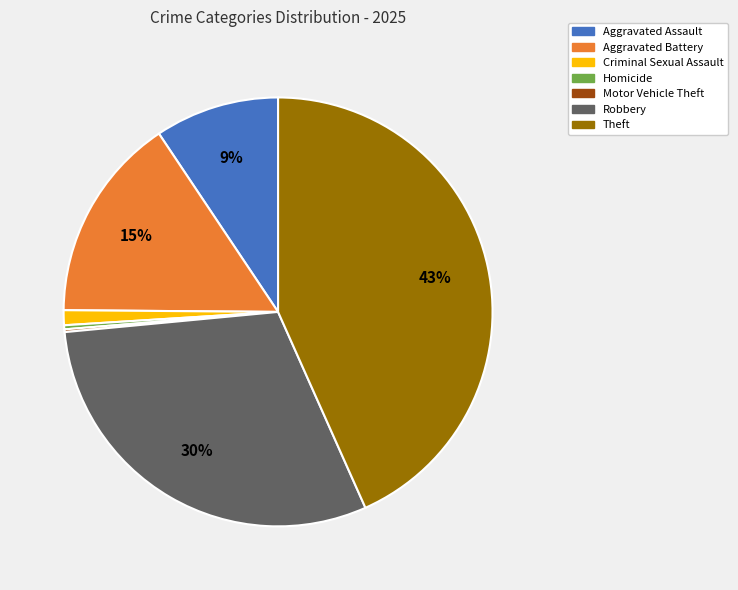

Between Criminal Sexual Assault and Robbery, which is larger?

Robbery